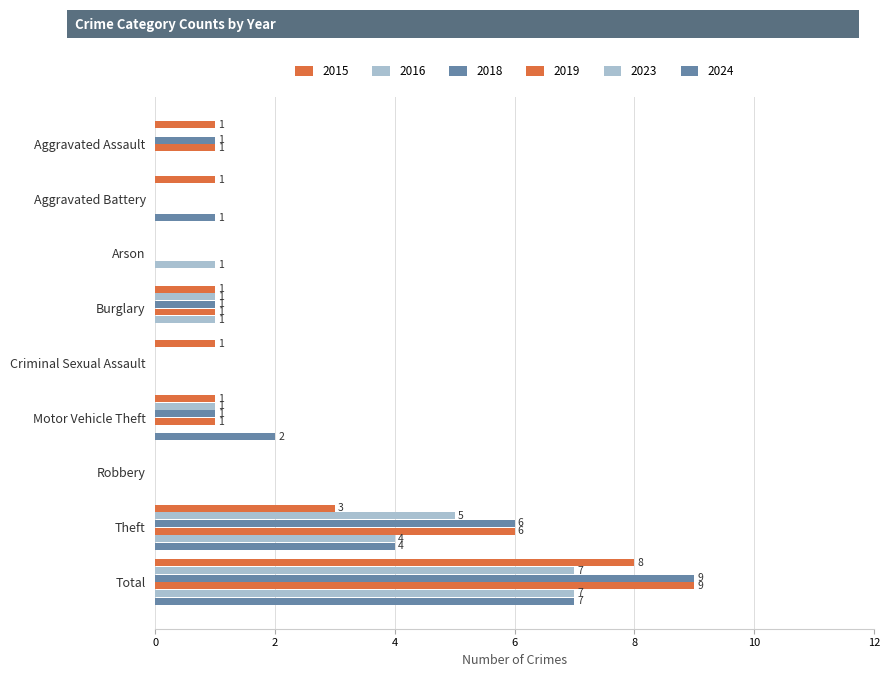

What is the sum of the 2016 values at Aggravated Battery and Burglary?

1